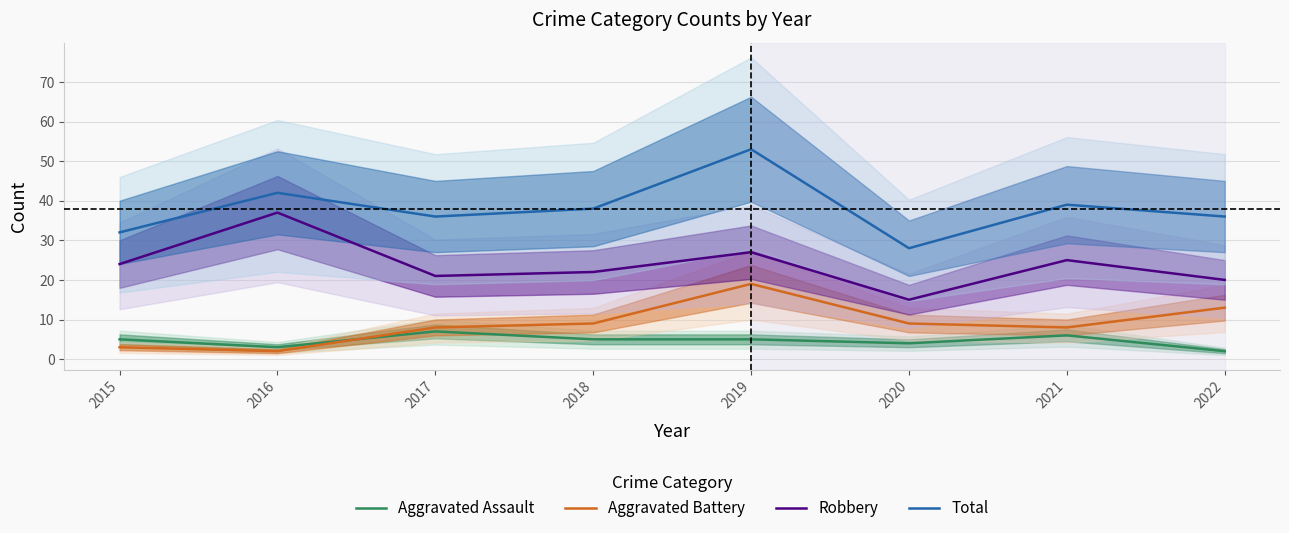

At which category is the sum across all series the highest?

2019